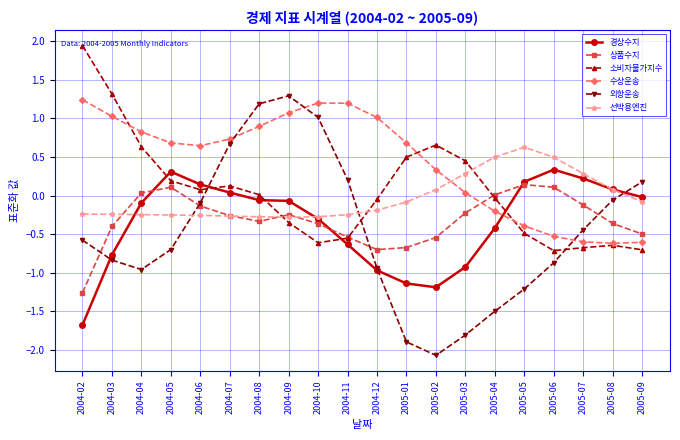

What is the label of the 15th point from the right?

2004-07